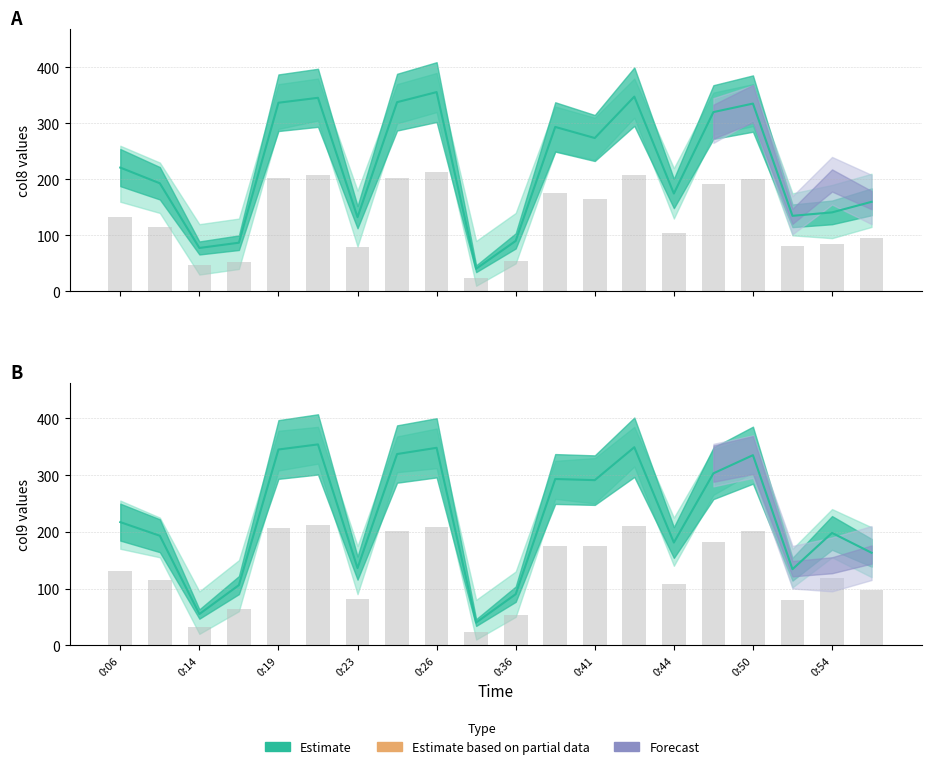

Which series has the largest total across all categories?

col9 (median)